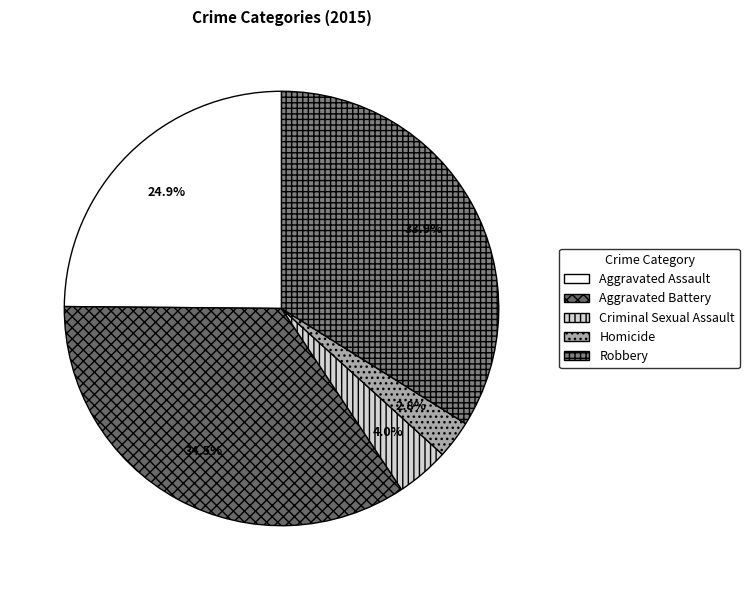

To the nearest percent, what is the average slice percentage?

20%